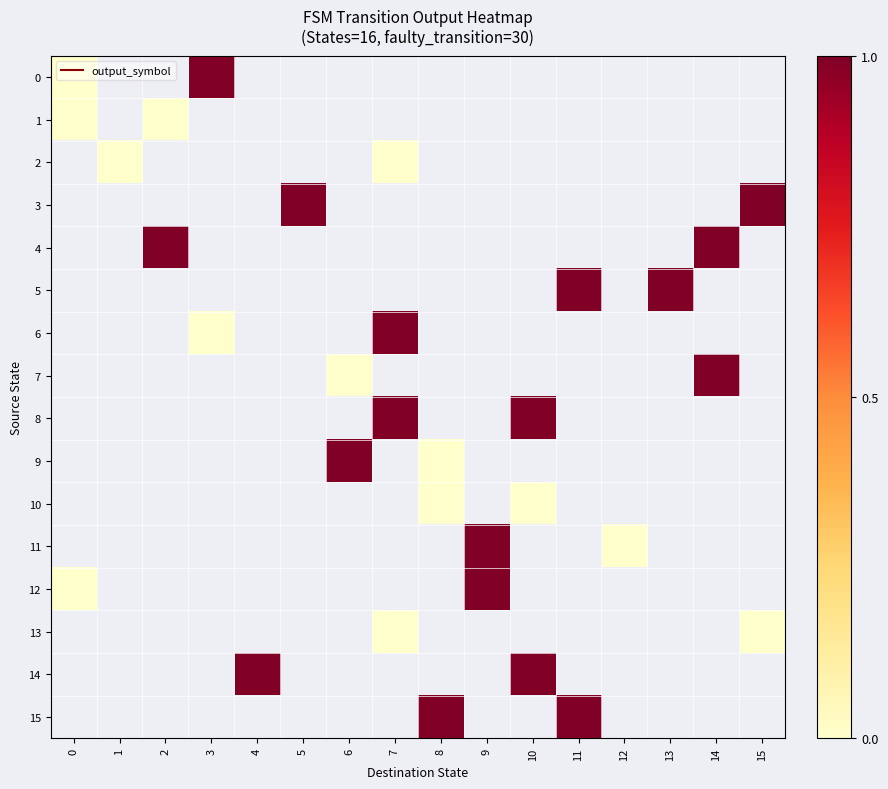

Between 9 and 6, which is larger?

6